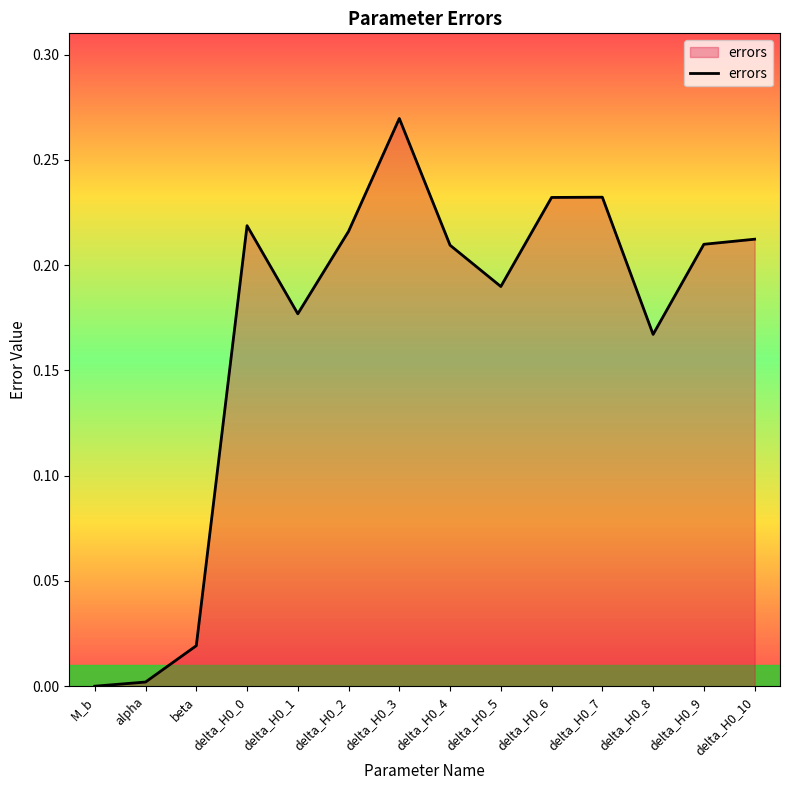

True or false: the data shows 0.4 at delta_H0_3.

False